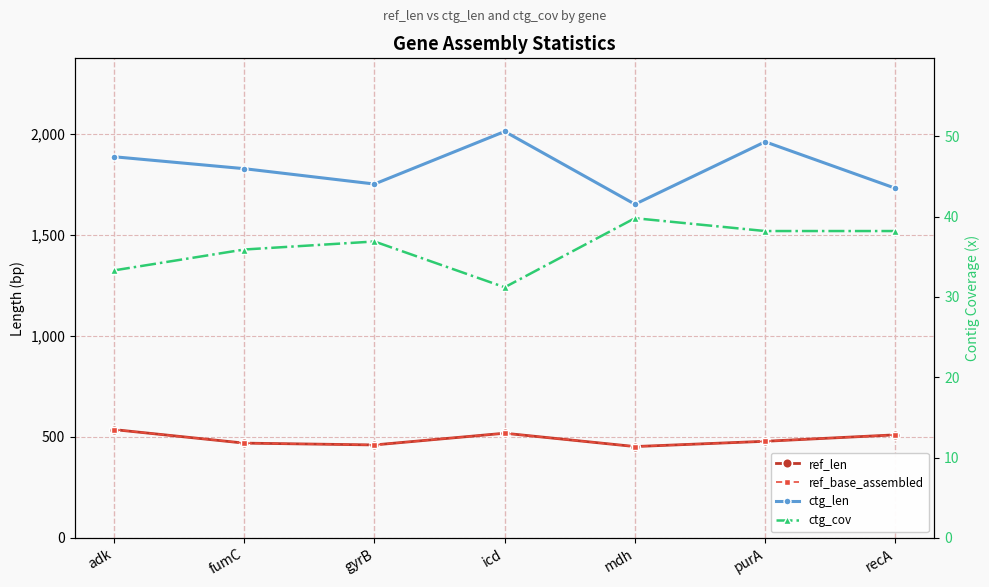

How many interior local valleys does the ref_base_assembled series have?

2